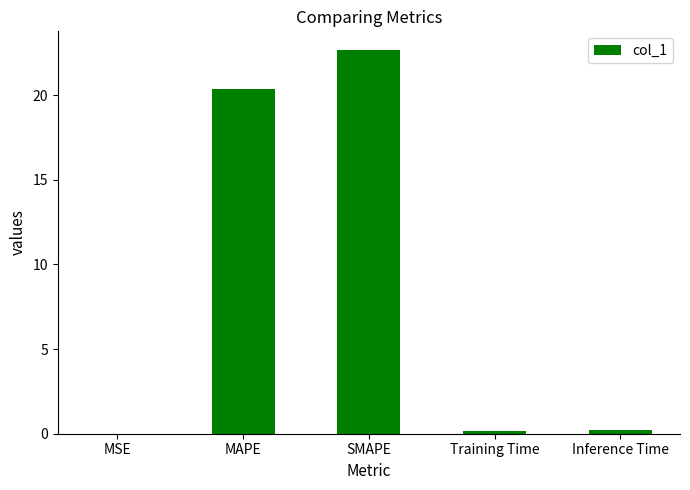

Is it true that the value at Training Time is 0.2?

True